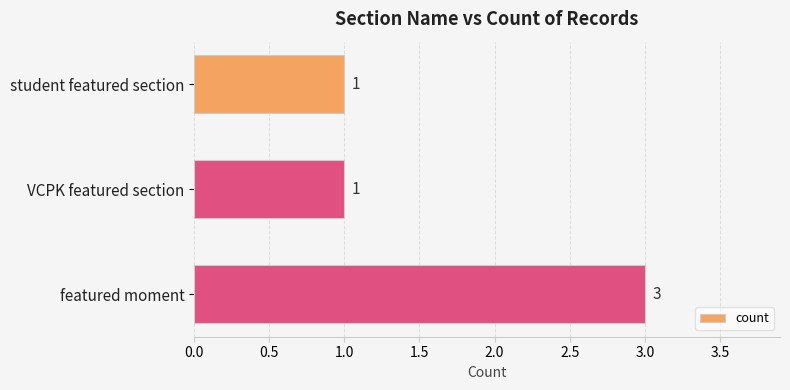

Is it true that the value at featured moment is 4?

False